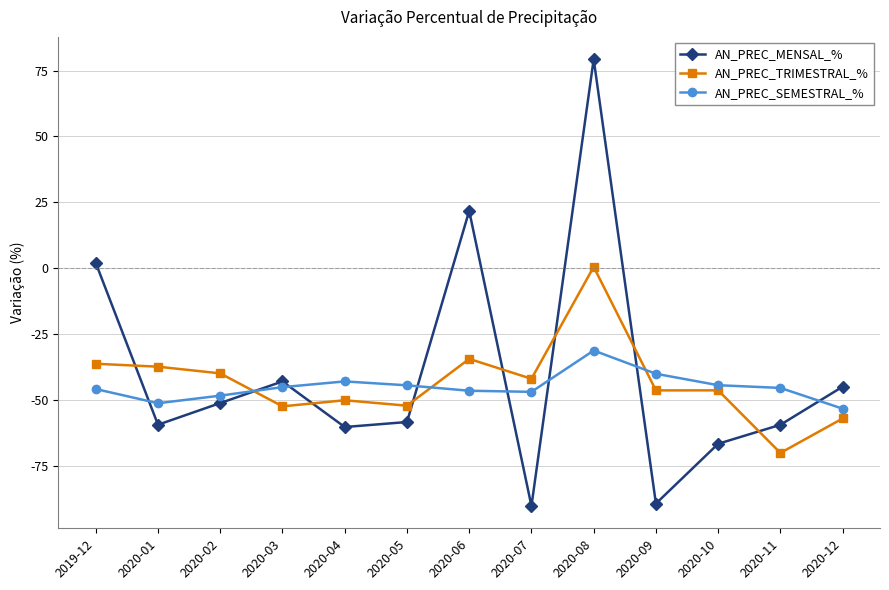

How many negative values does the AN_PREC_TRIMESTRAL_% series have?

12